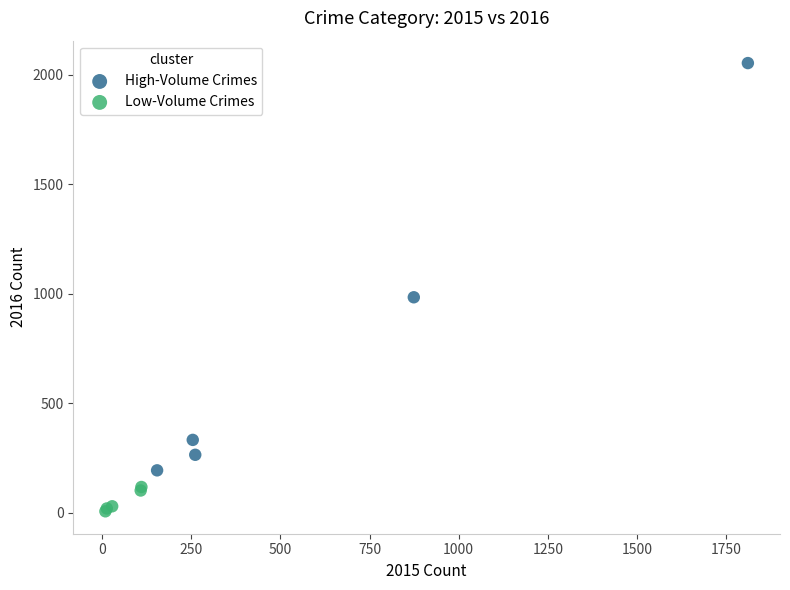

Which series reaches the minimum Y coordinate?

Low-Volume Crimes